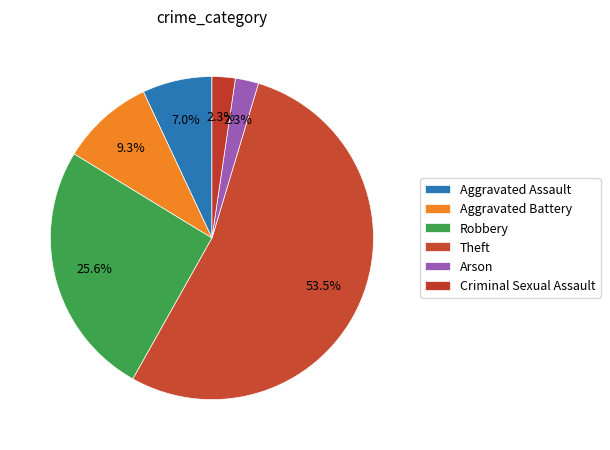

Count the number of slices in the pie.

6